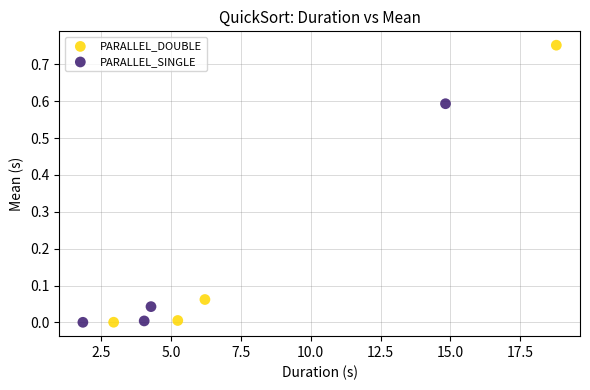

Which series has the widest spread of Y values?

PARALLEL_DOUBLE